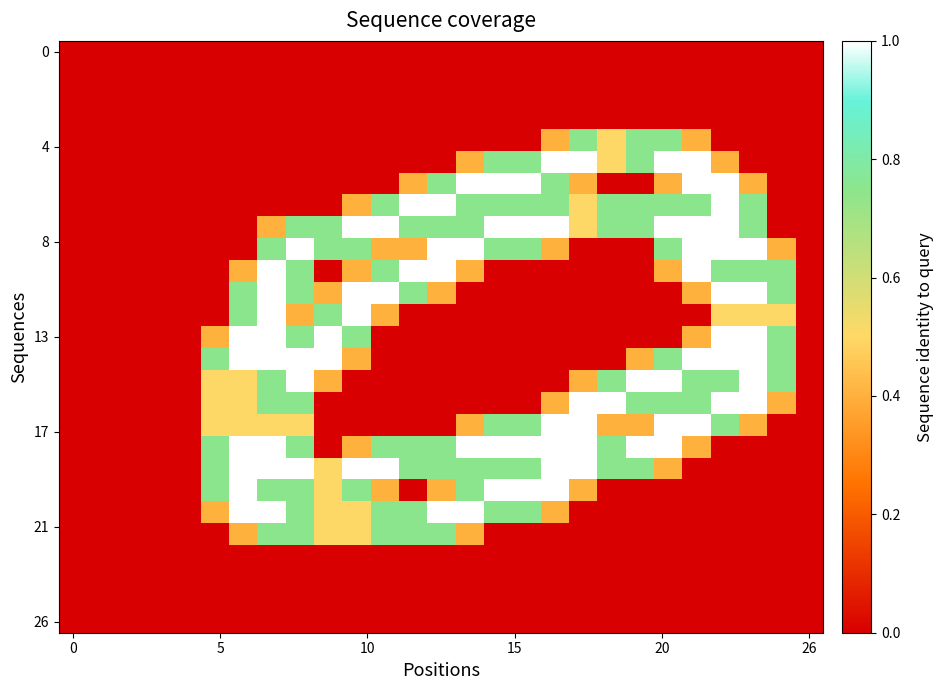

What is the maximum value shown in the chart?

1.0